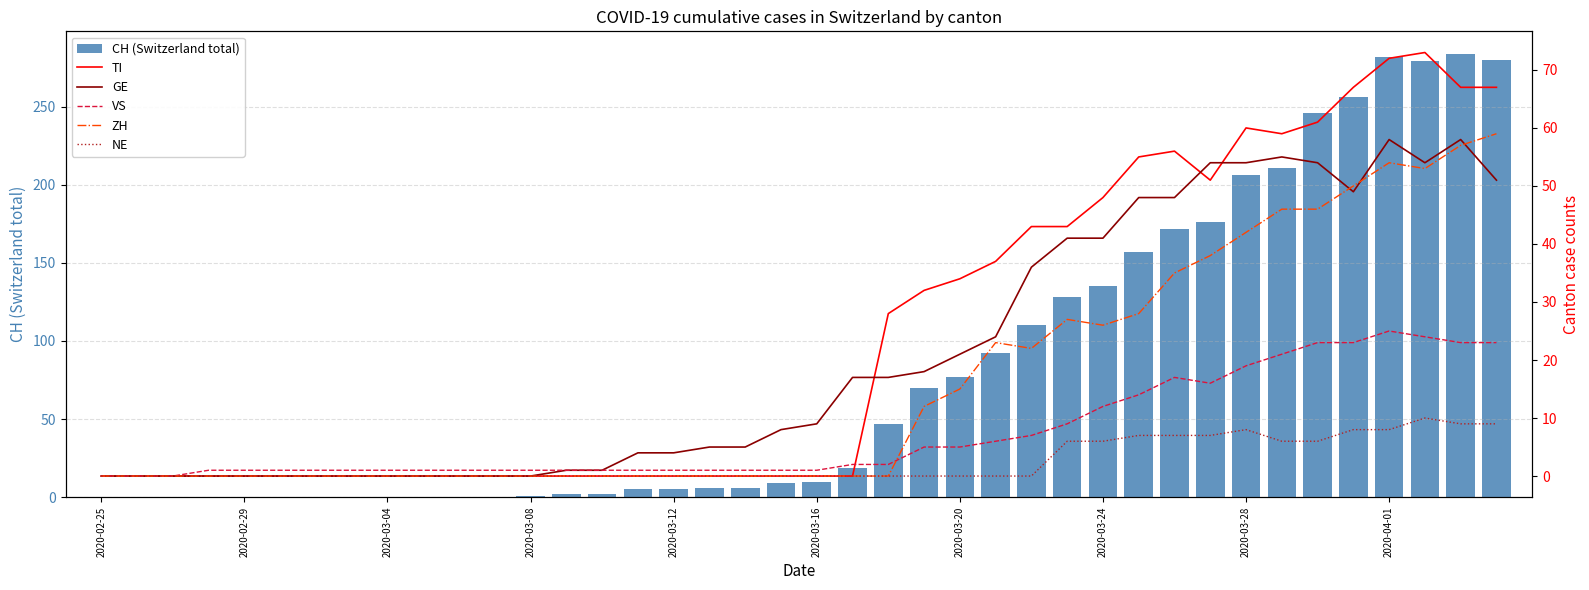

Is the value of NE at 19 greater than the value of CH (Switzerland total) at 26?

No